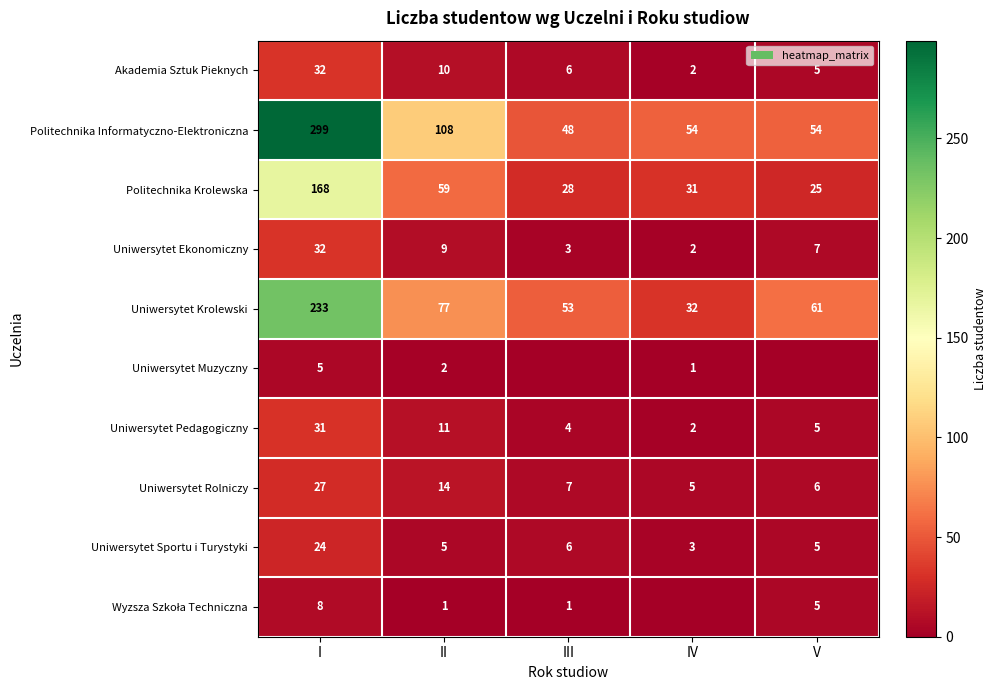

How many values in the Politechnika Krolewska series are below 31?

2